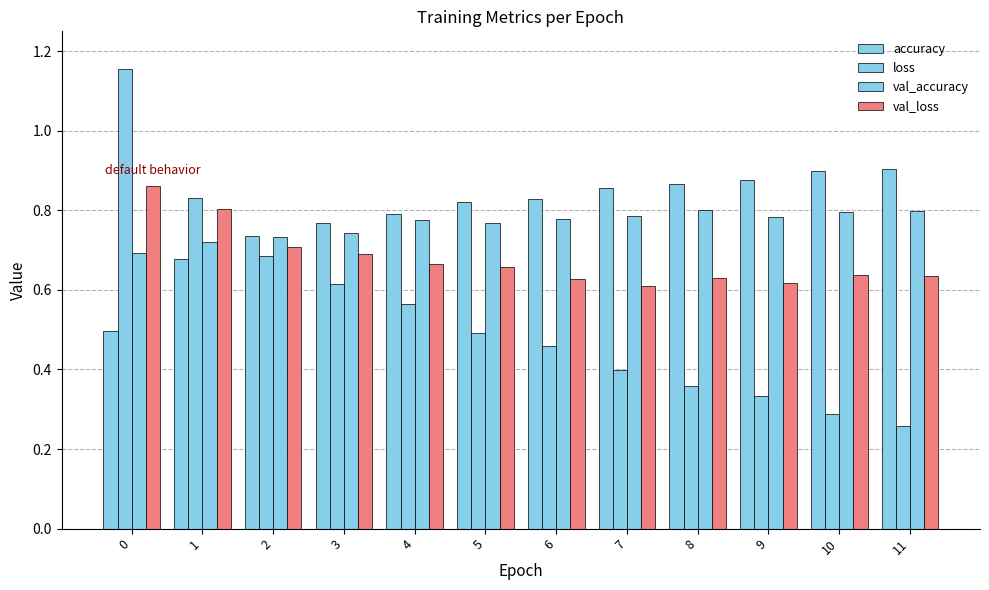

What value does the loss series have at 10?

0.3